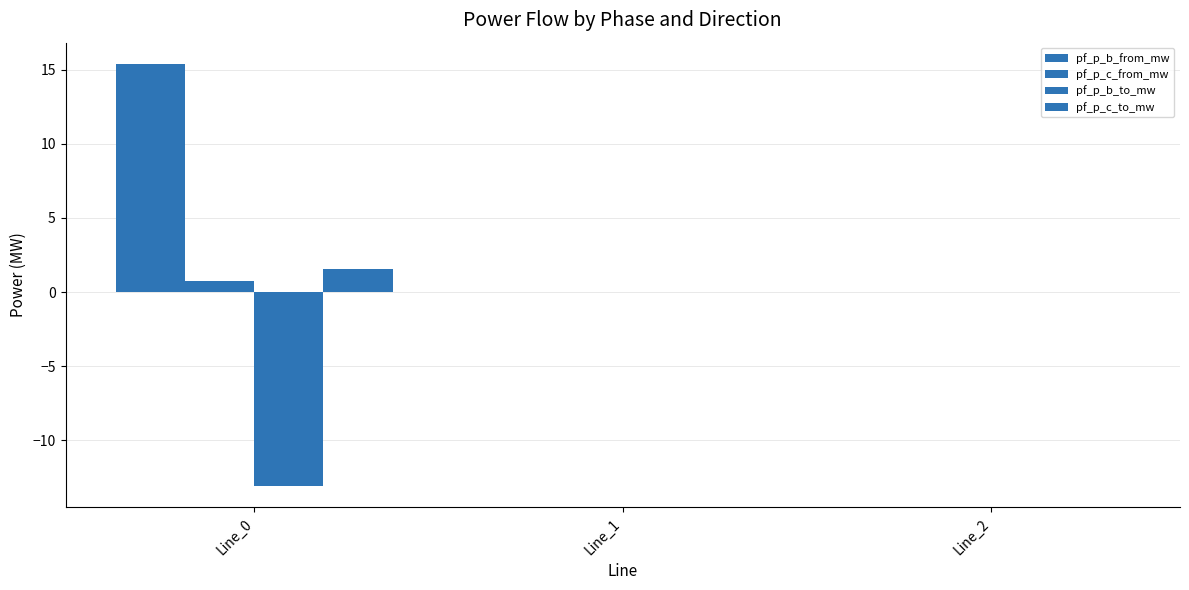

Between Line_0 and Line_1, which series saw the biggest shift?

pf_p_b_from_mw